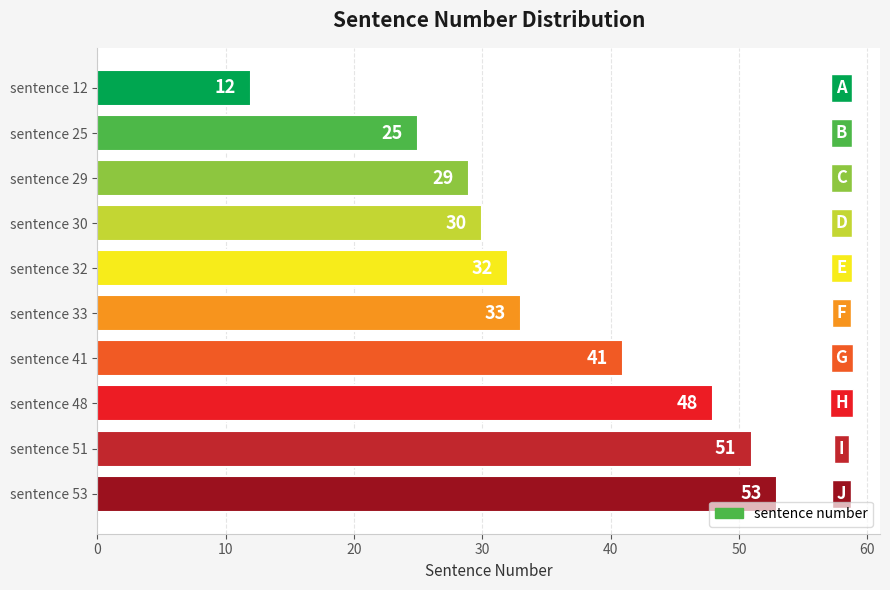

List the labels in order of value, largest first.

sentence 53, sentence 51, sentence 48, sentence 41, sentence 33, sentence 32, sentence 30, sentence 29, sentence 25, sentence 12